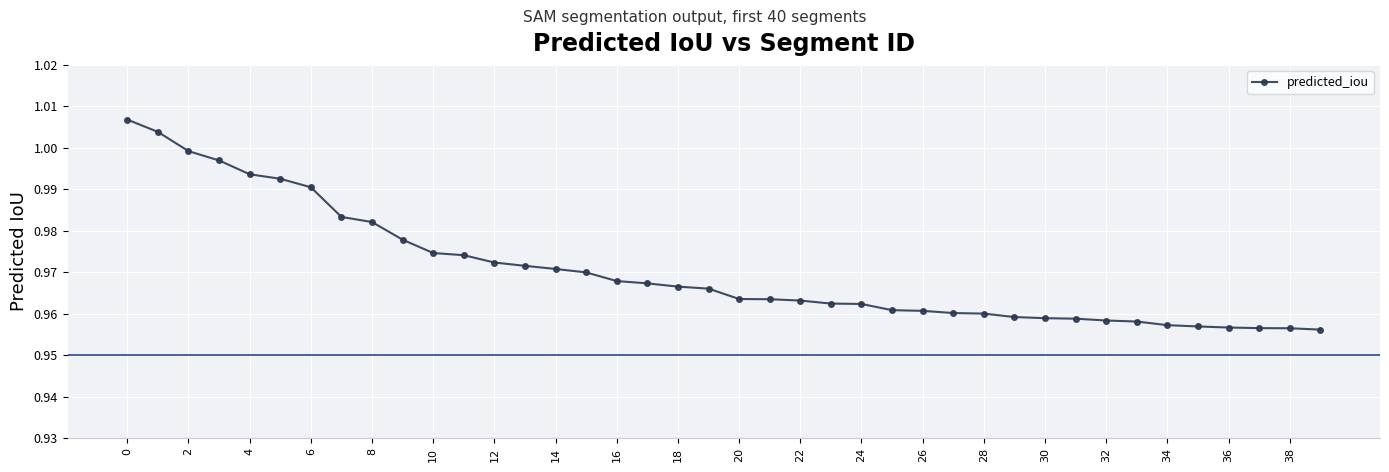

How many lines are shown in the chart?

1